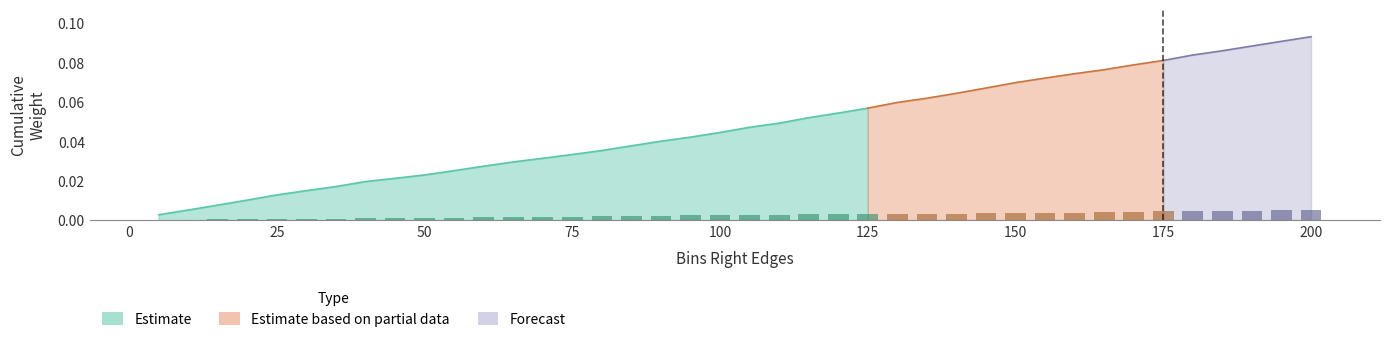

Which has a higher value, 175 or 25?

175